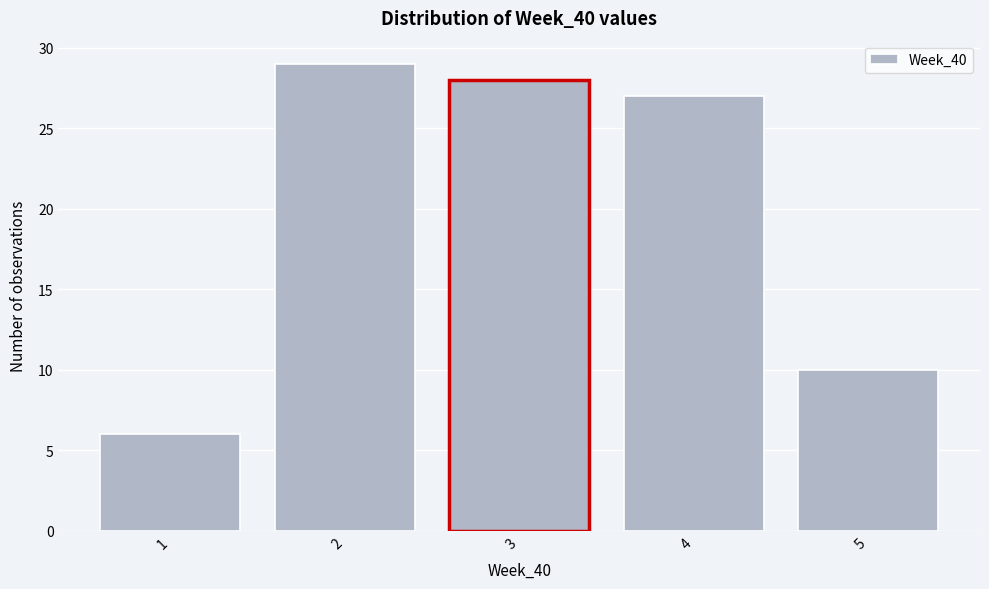

What is the height of the bar covering 1.5 to 2.5 on the x-axis? The values are not printed on the chart, so give them approximately, as read against the axis.

29